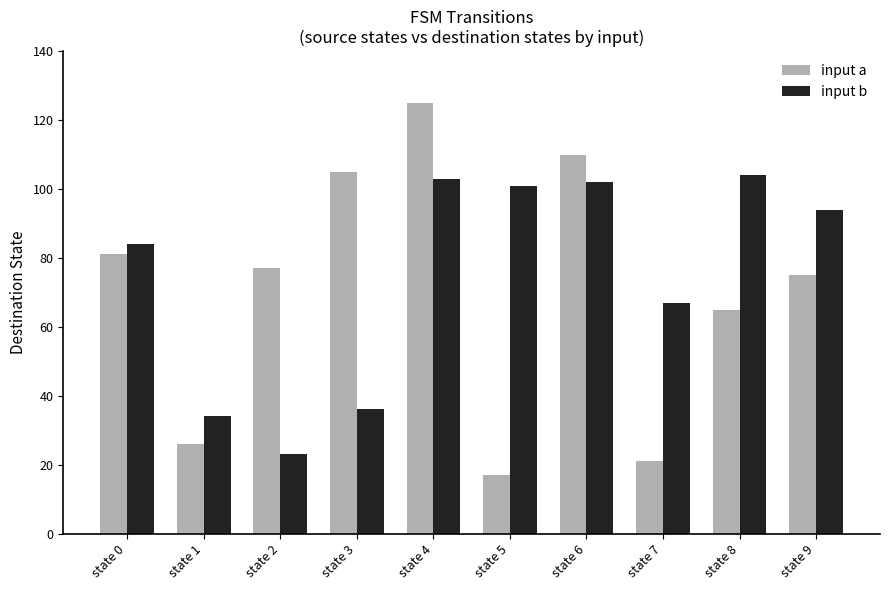

Is the value of input a at state 6 greater than the value of input b at state 2?

Yes